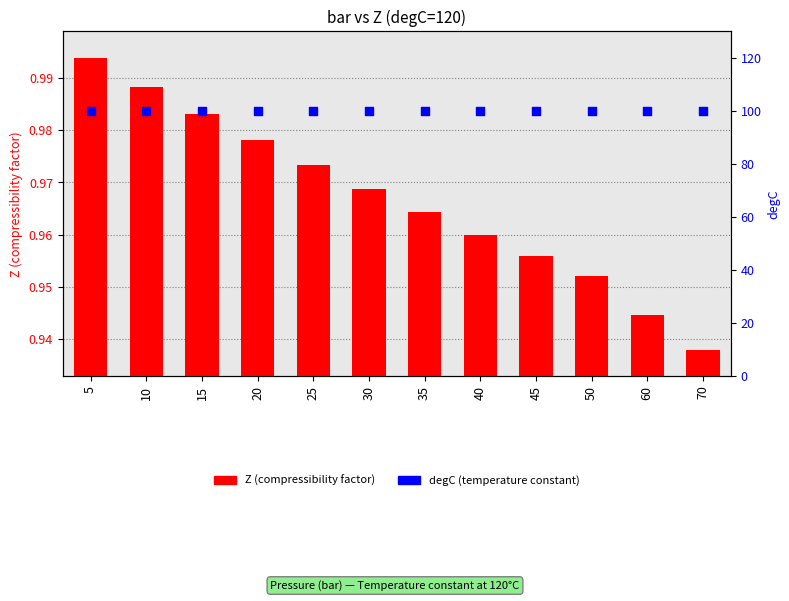

Which series reaches the minimum Y coordinate?

Z (compressibility factor)